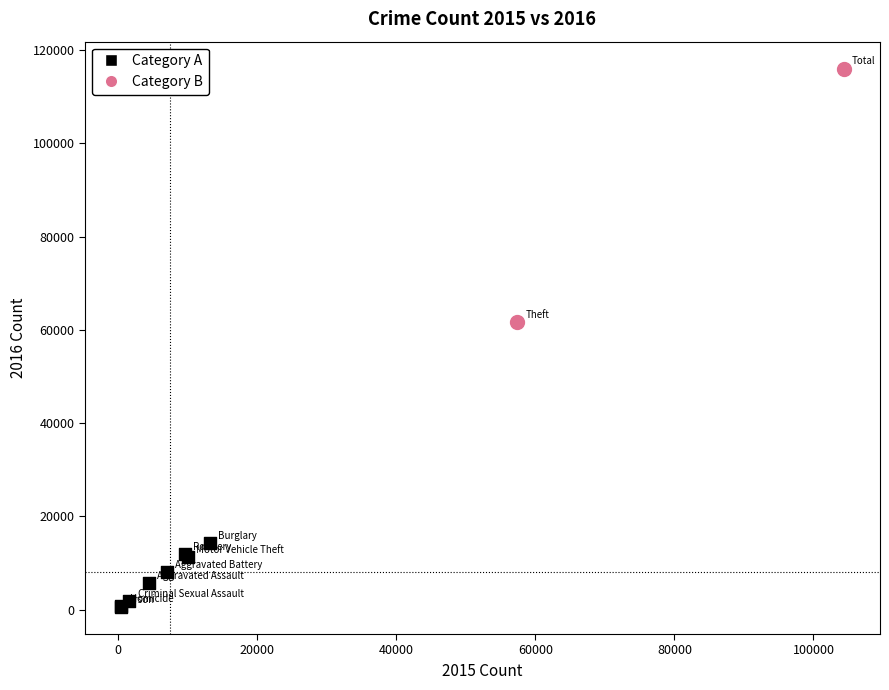

Which series reaches the minimum Y coordinate?

Category A